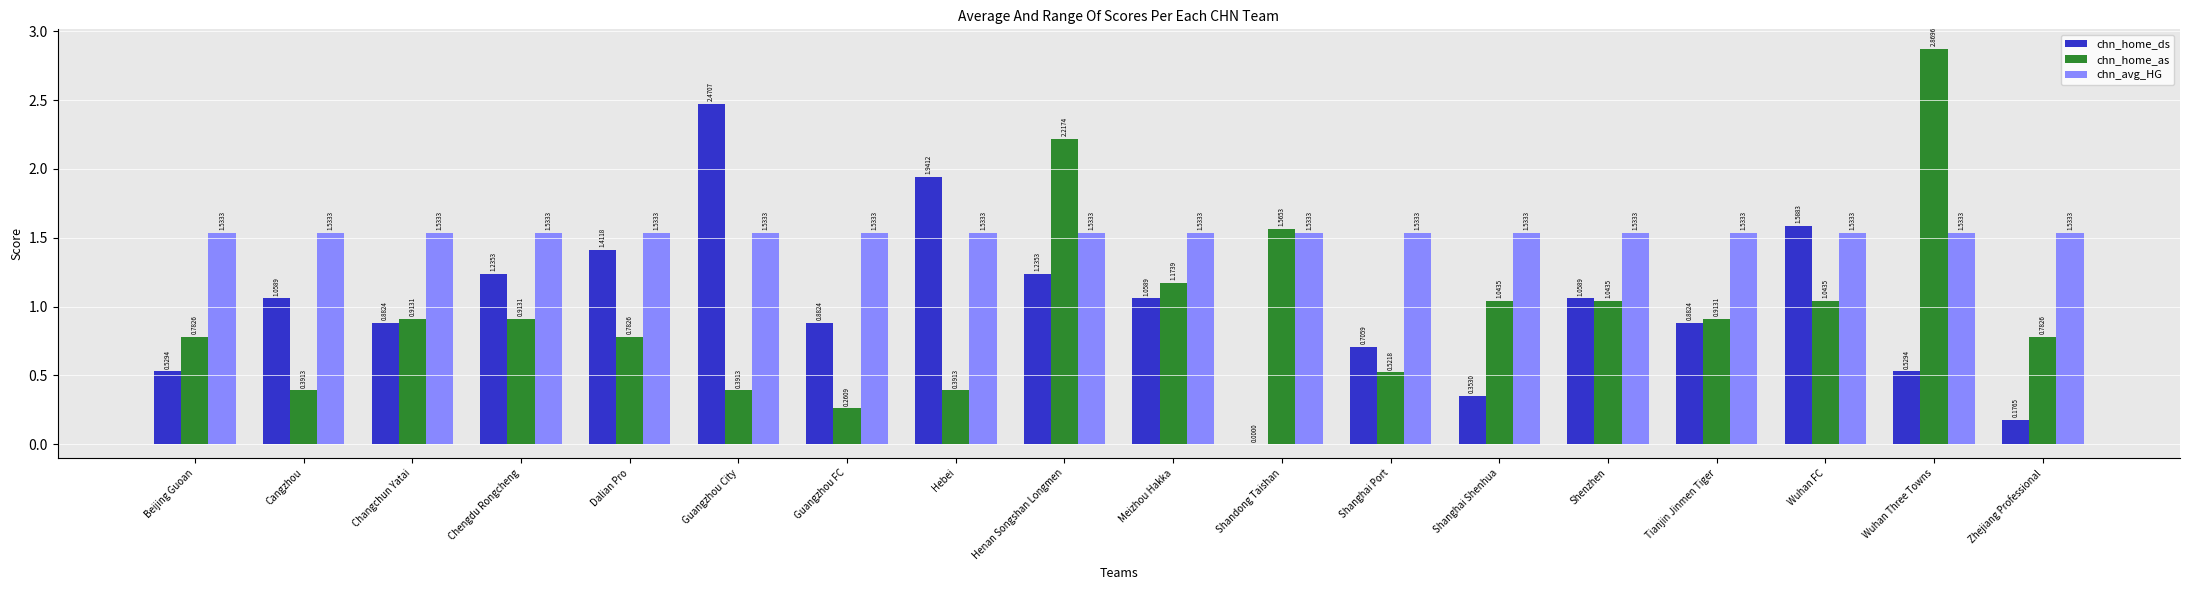

The chn_home_as series shows 0.4 at Meizhou Hakka. True or false?

False